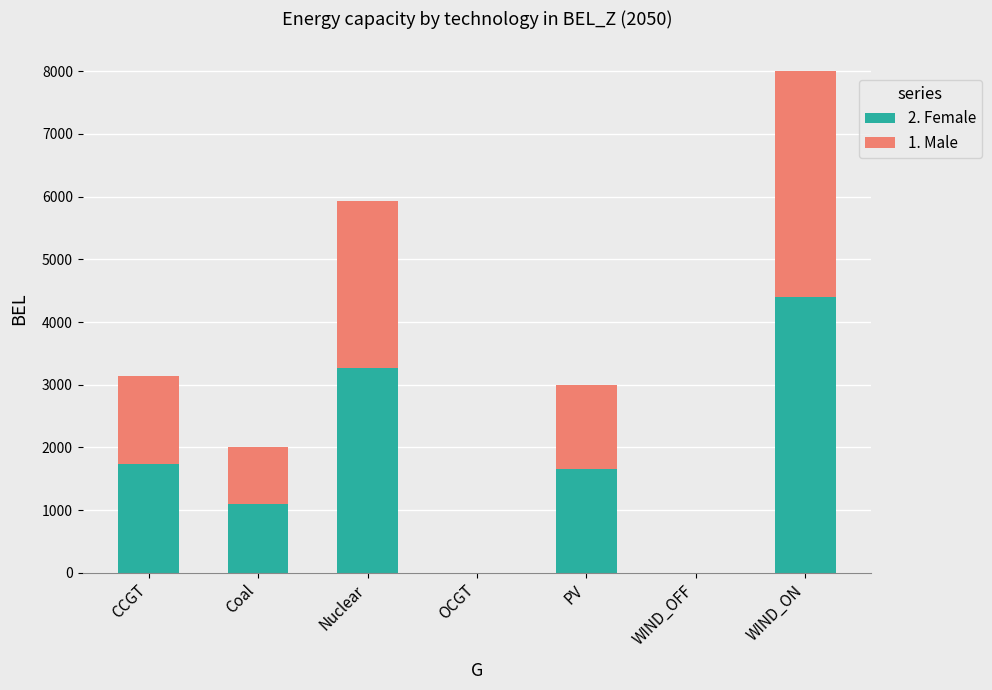

Does the chart contain stacked bars?

Yes